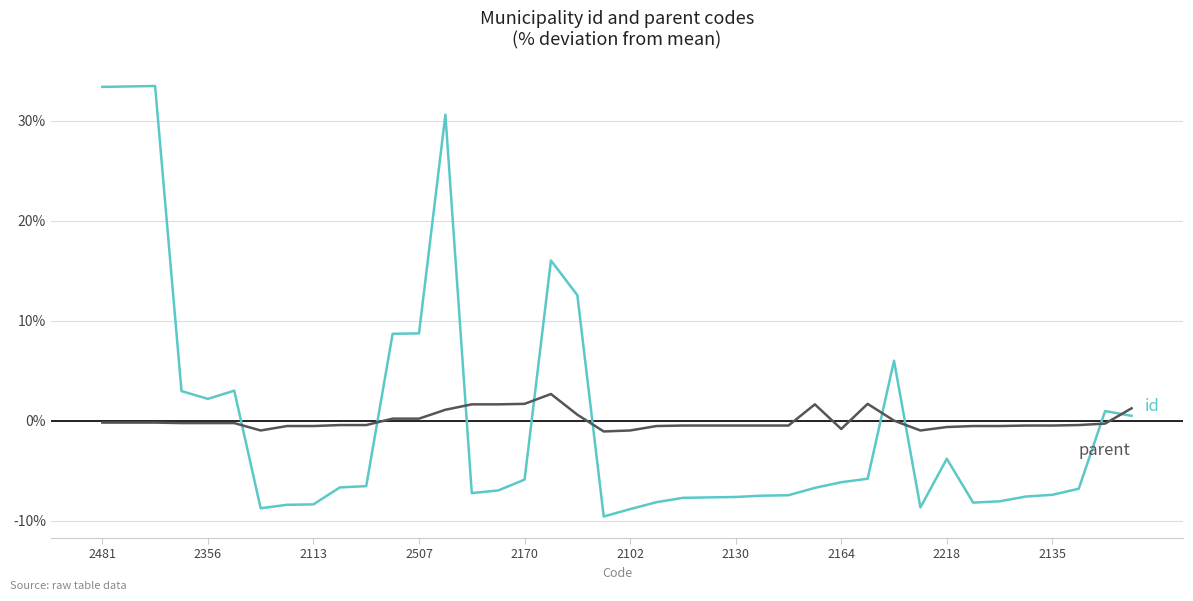

What is the minimum value shown in the chart?

-9.6